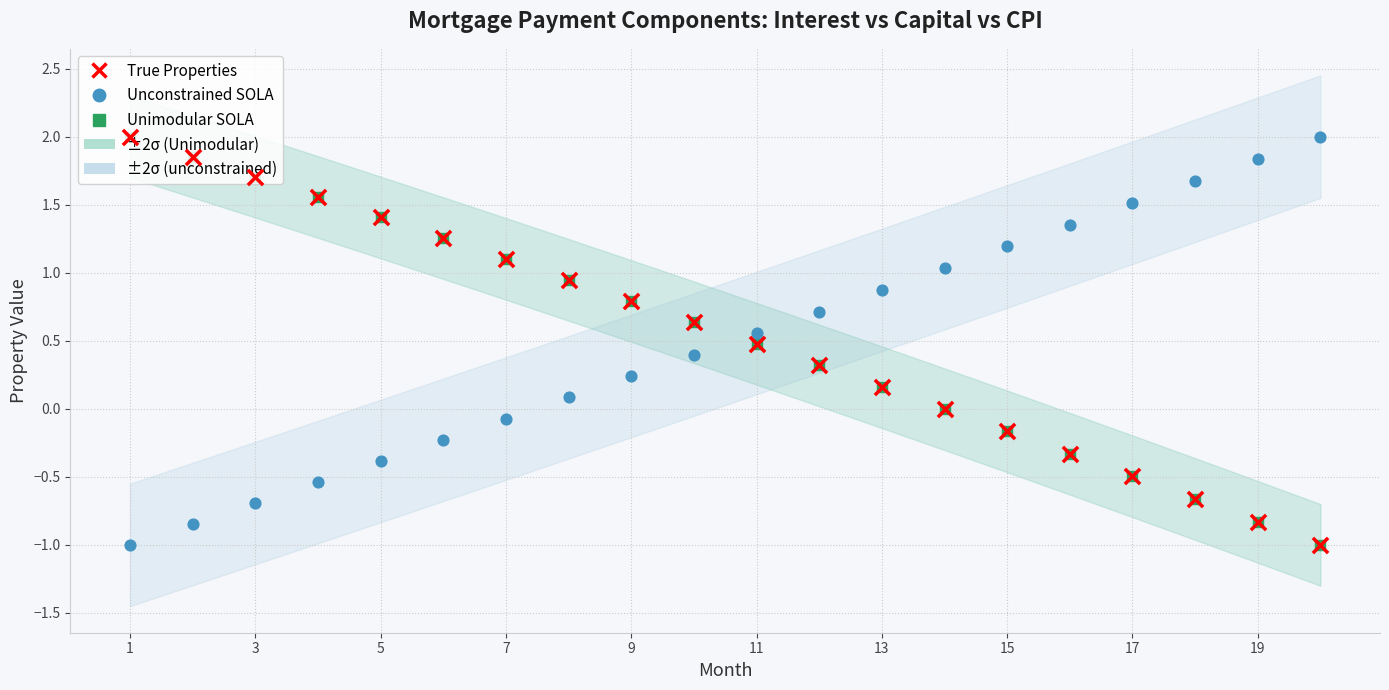

What are all the series names shown in the legend?

Unimodular SOLA, Unconstrained SOLA, True Properties